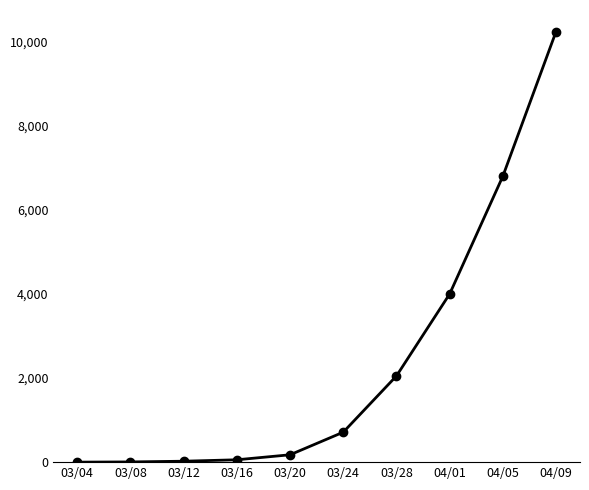

How many values are below 712?

5